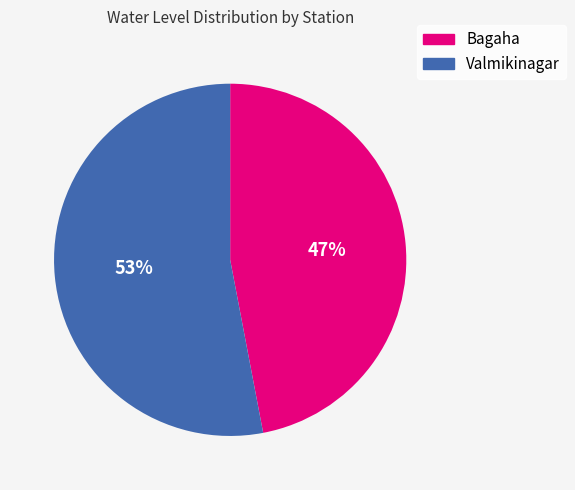

To the nearest percent, what is the difference between the largest and smallest slice percentages?

6%